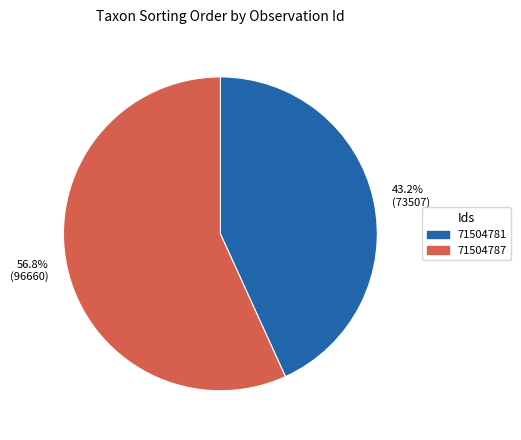

Combined, do 71504787 and 71504781 account for over 50%?

Yes